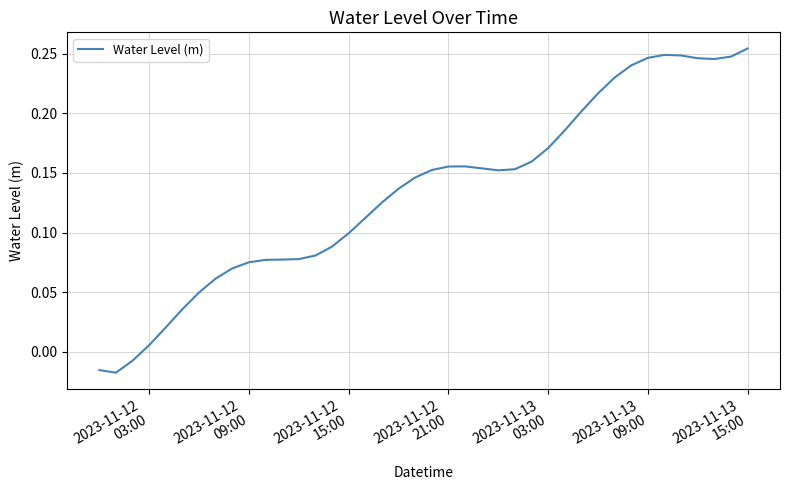

What is the difference between the second highest and minimum values?

0.3